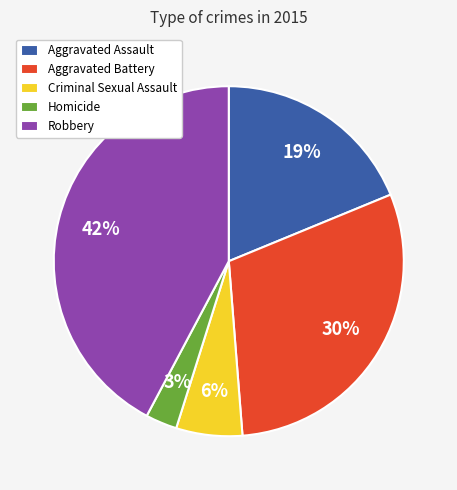

Which has a higher value, Robbery or Criminal Sexual Assault?

Robbery